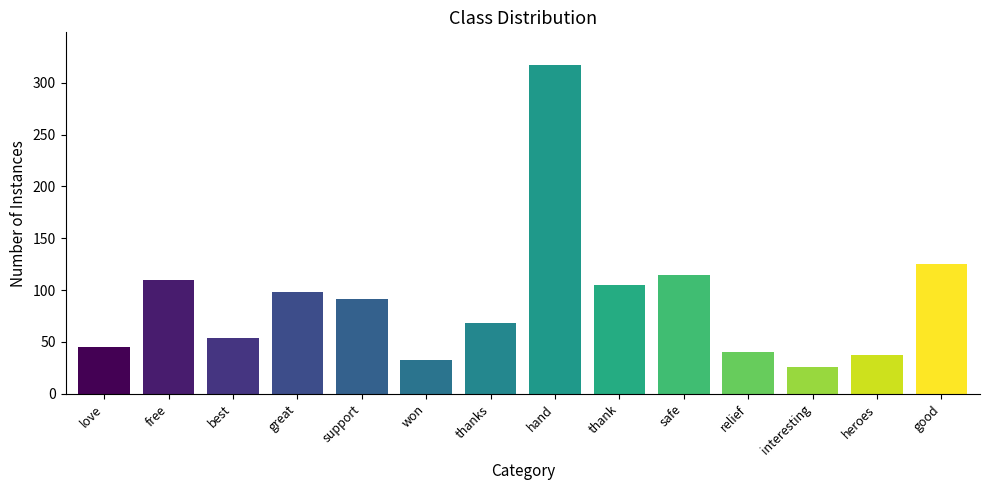

What is the difference between the maximum and minimum values?

291